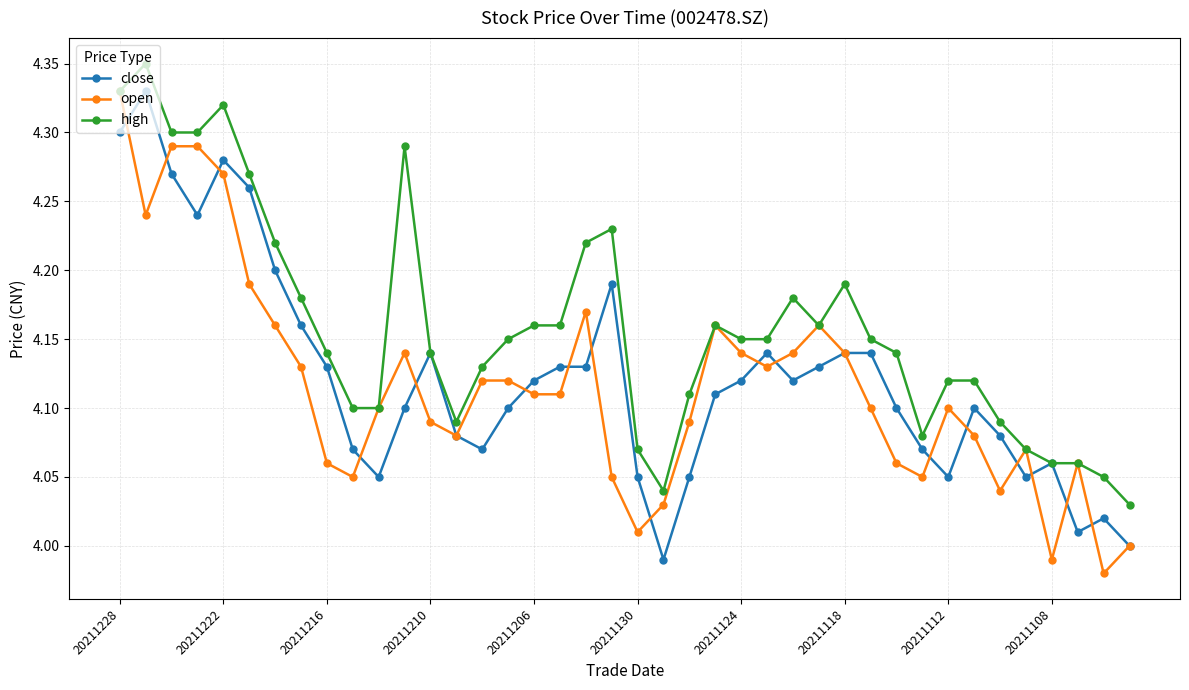

Which series has the largest total across all categories?

high